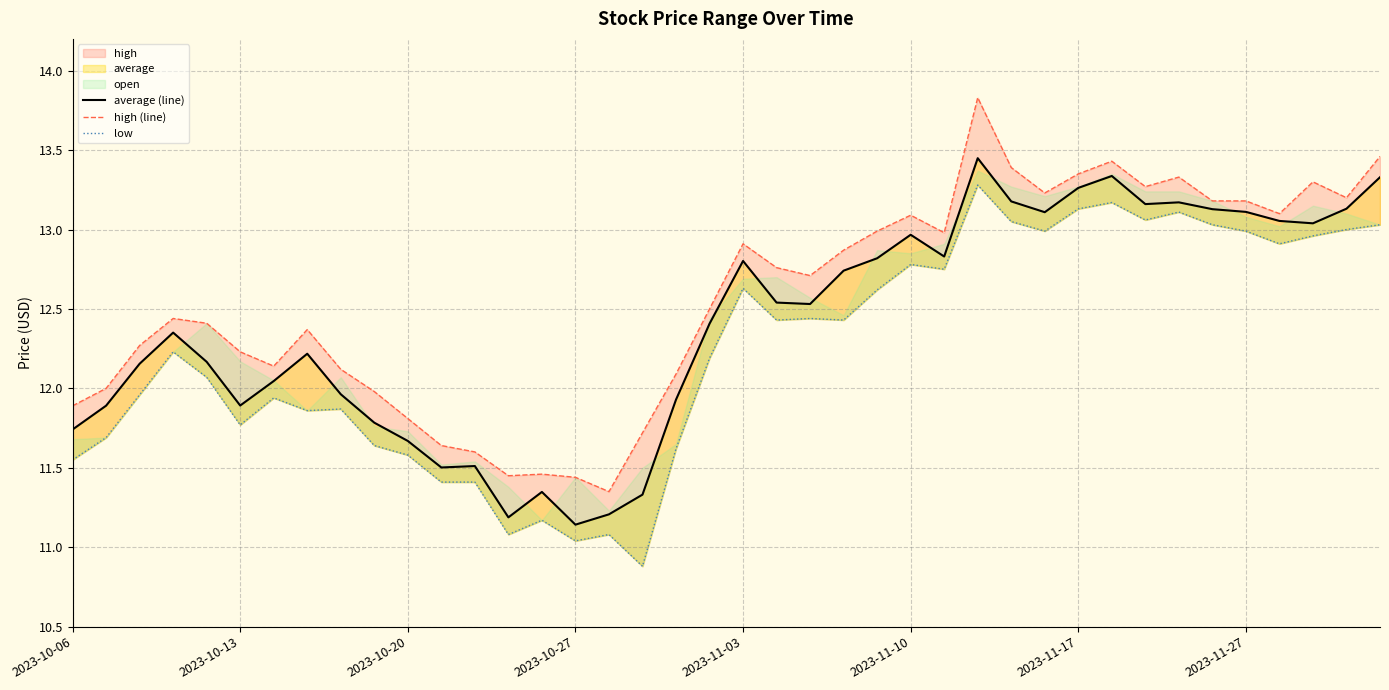

Rank the series by their maximum value, from highest to lowest.

high (line), average (line), low